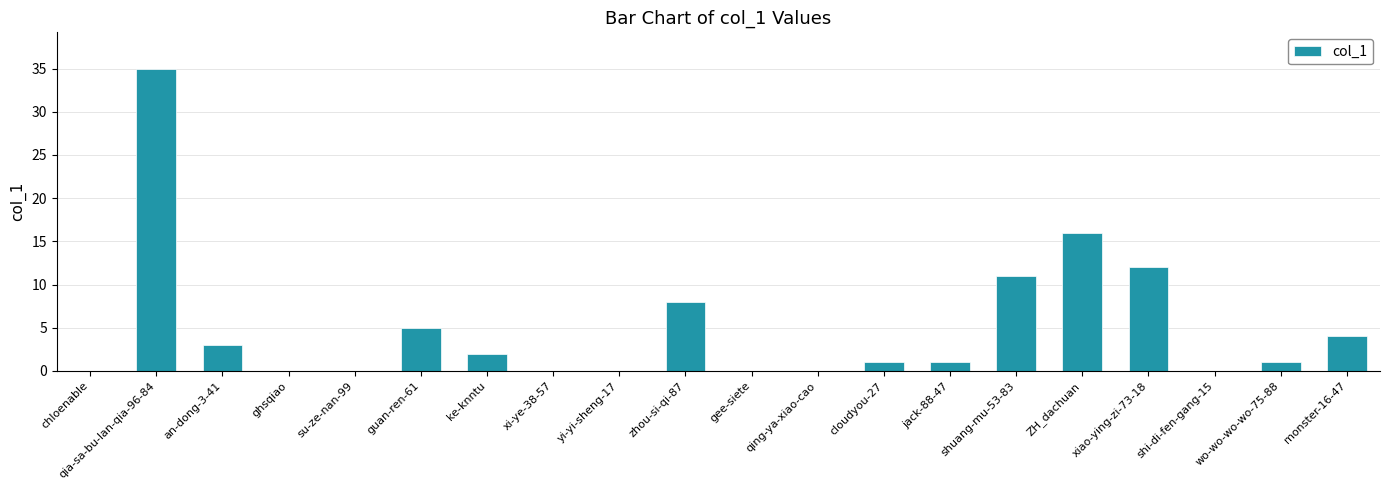

True or false: the data shows 1 at cloudyou-27.

True